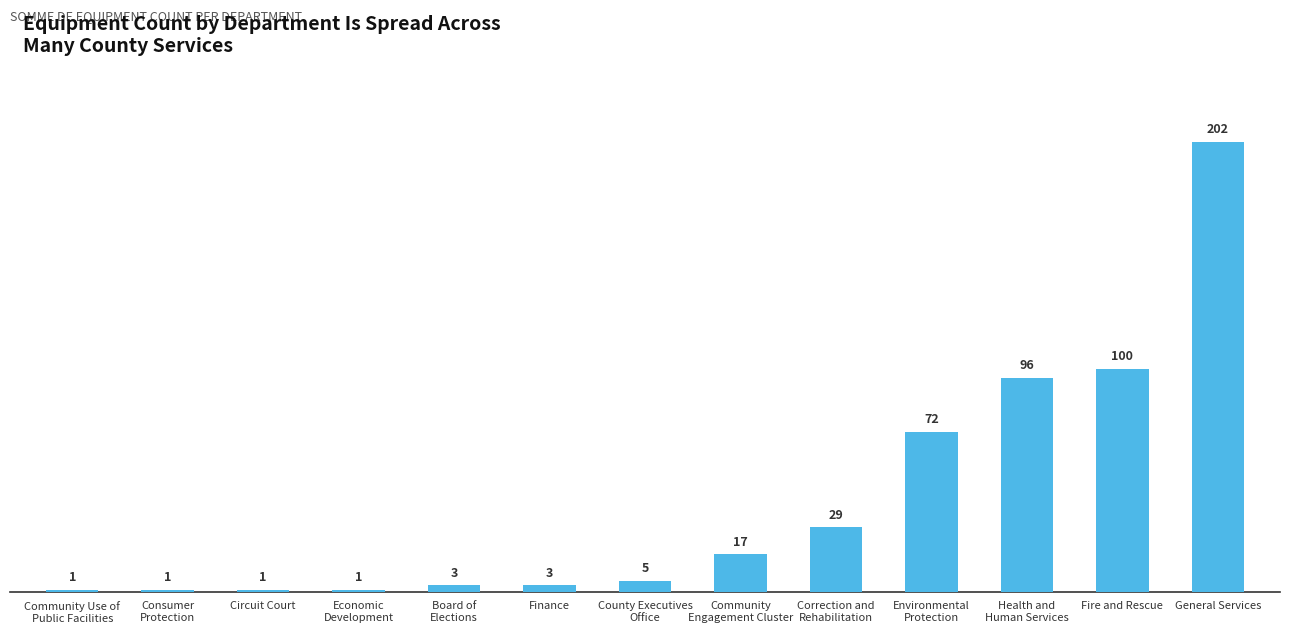

Is it true that the value at Finance is 3?

True